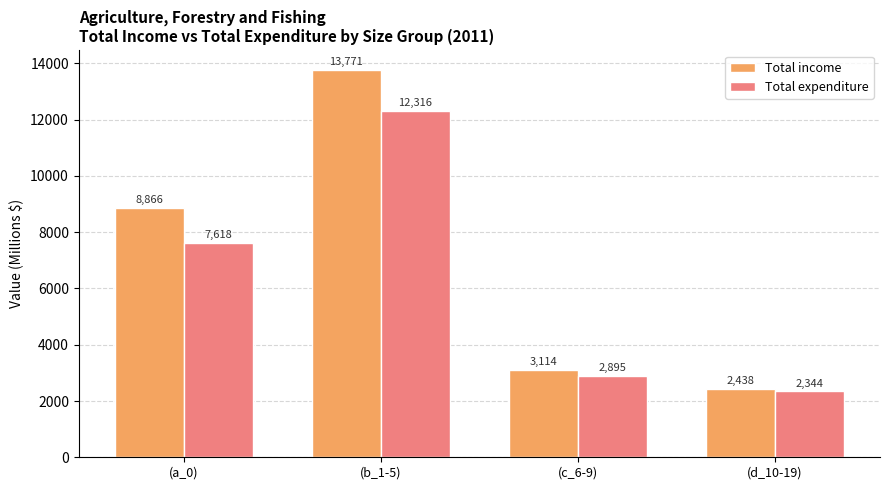

What value does the Total income series have at (b_1-5)?

13771